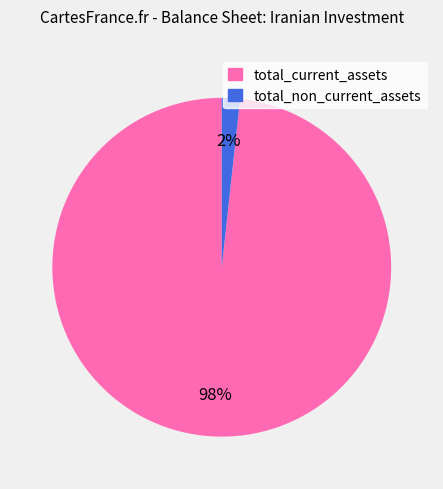

Count the number of slices in the pie.

2